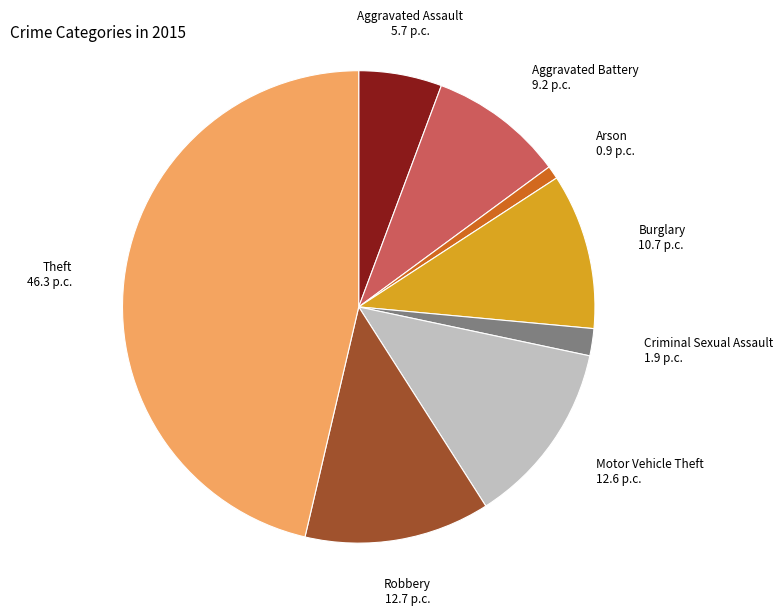

Is it true that Aggravated Battery is 9% of the pie?

True